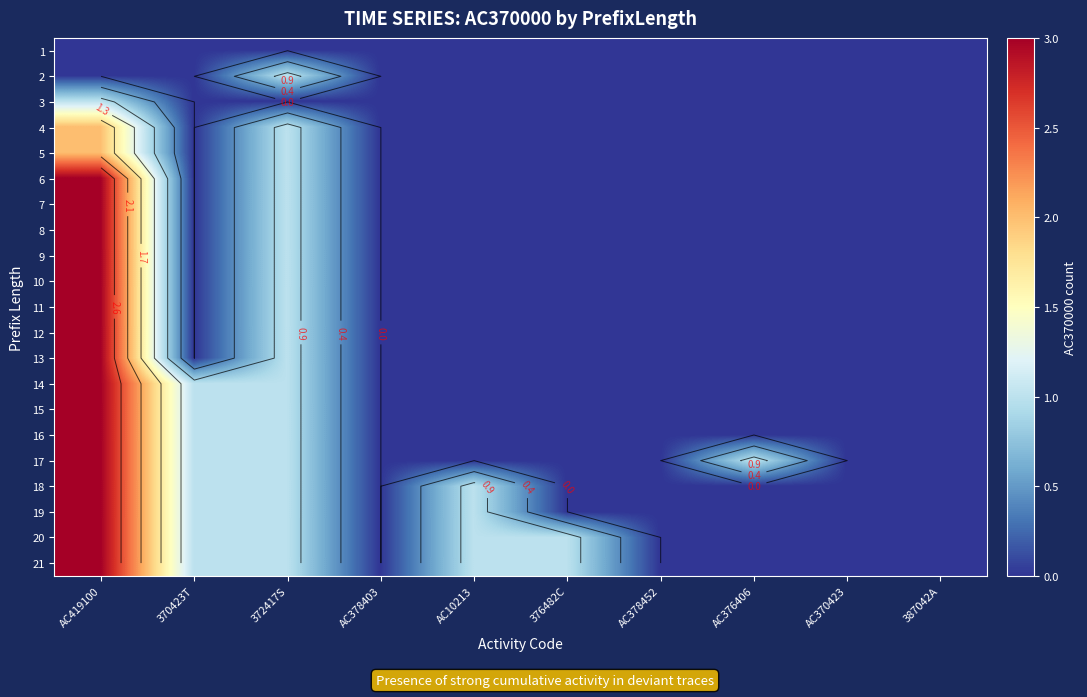

What is the approximate value of 16 at 372417S?

1